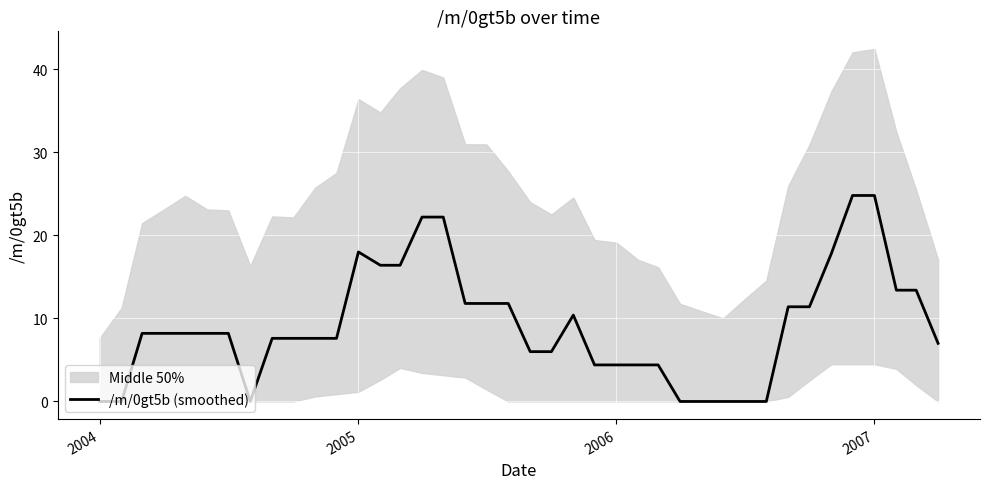

The value of /m/0gt5b (smoothed) at 2005 is 18.0. True or false?

True